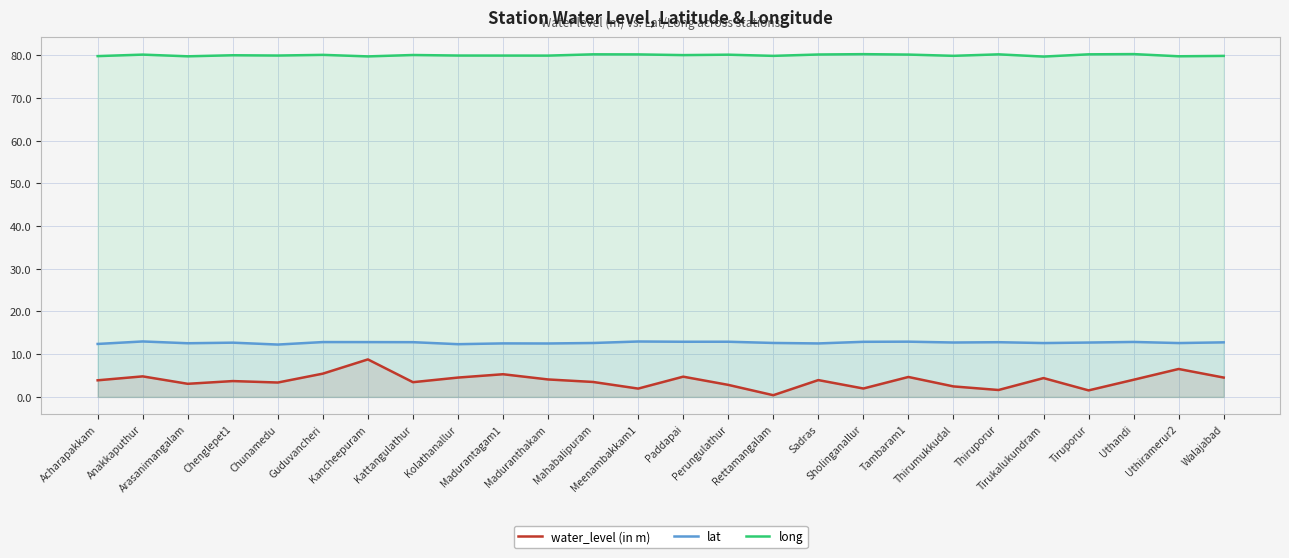

Which series changed the most between Kattangulathur and Maduranthakam?

water_level (in m)